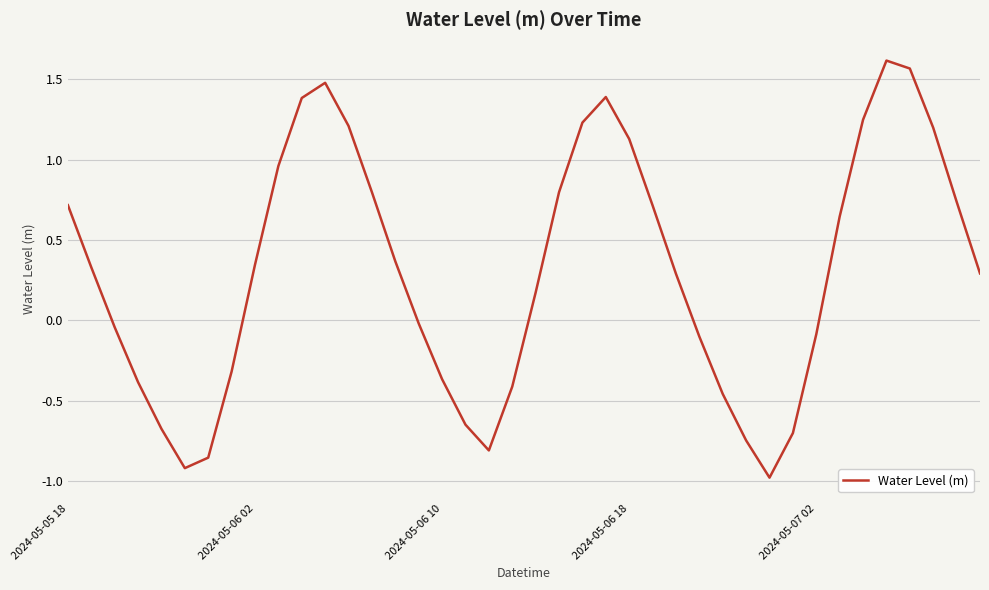

What is the difference between the maximum and minimum values?

2.6